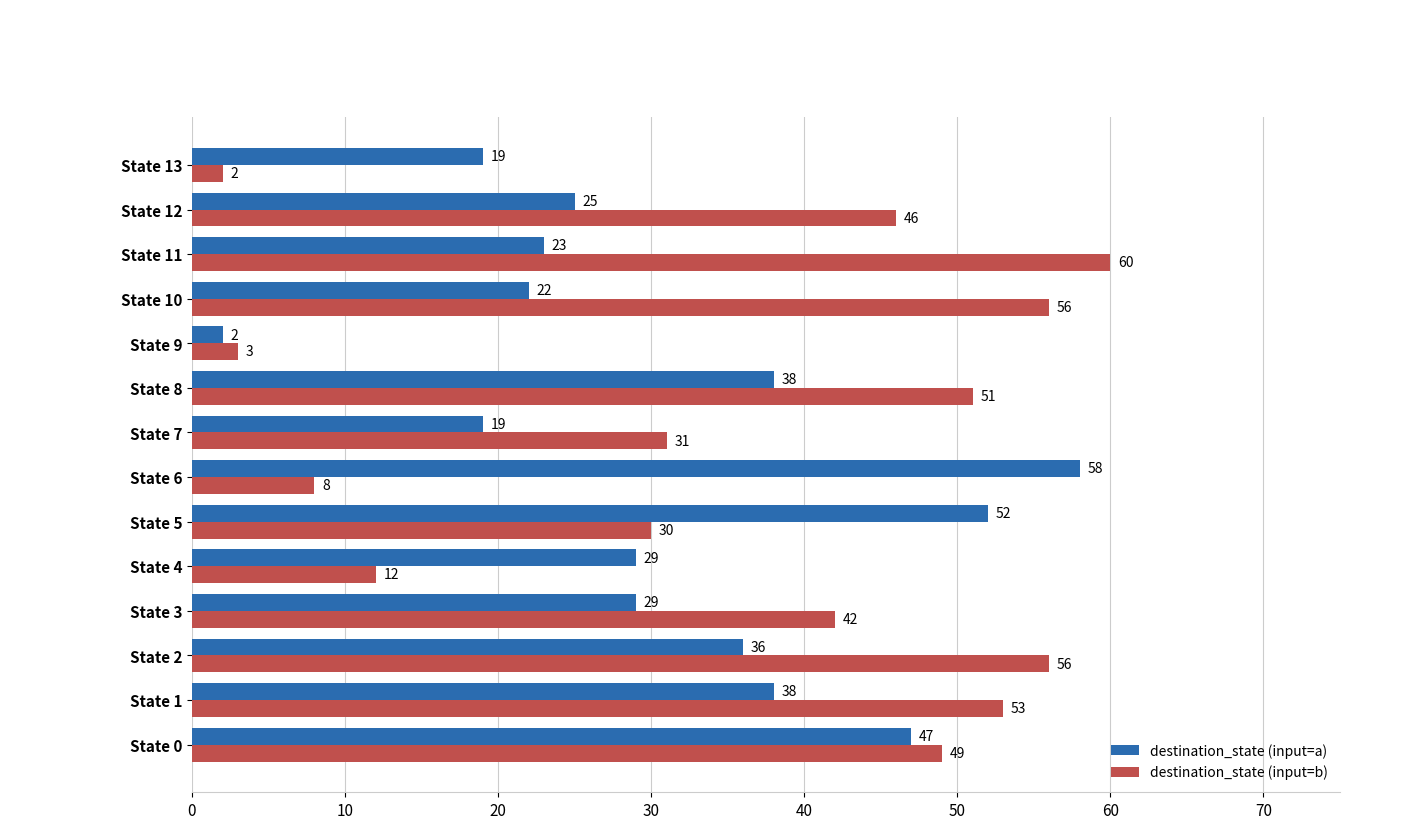

List the series in order of their overall mean, highest first.

destination_state (input=b), destination_state (input=a)